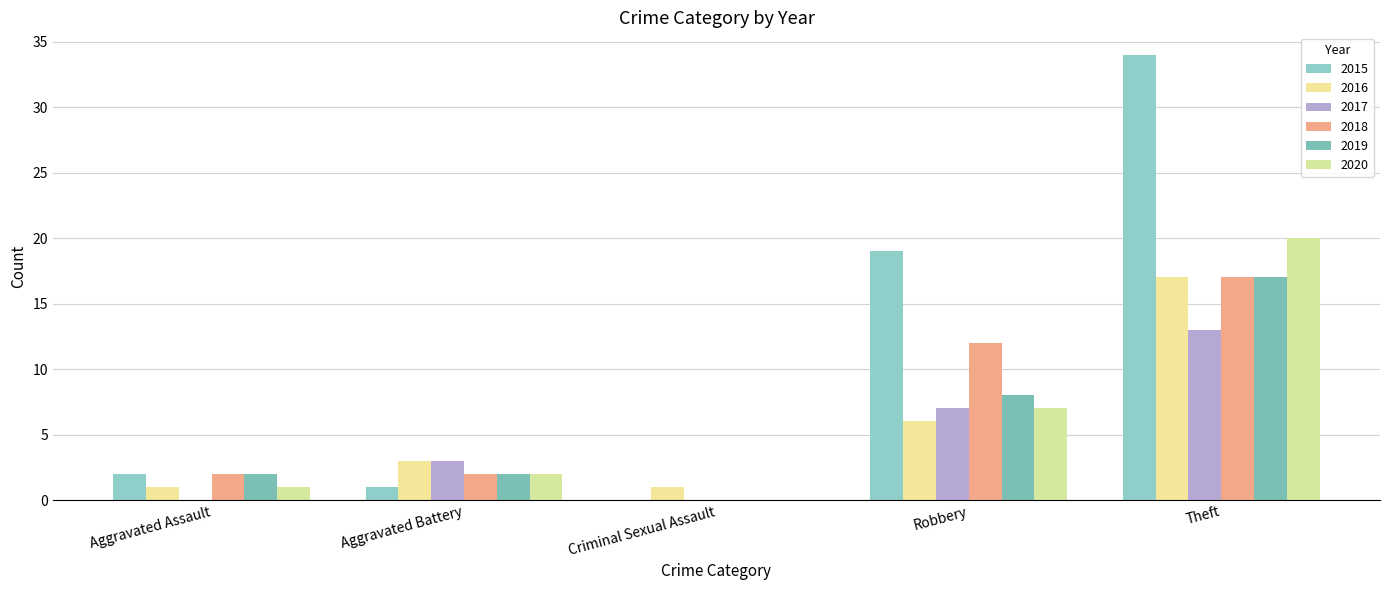

What is the label of the 1st bar from the right?

Theft